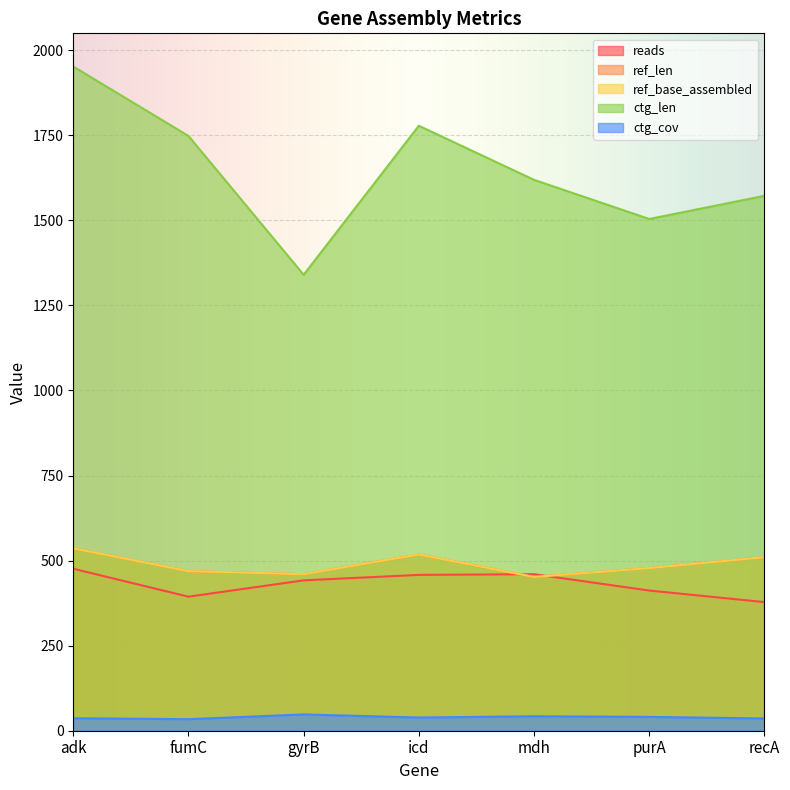

What is the difference between the maximum and minimum values in the ctg_len series?

612.0